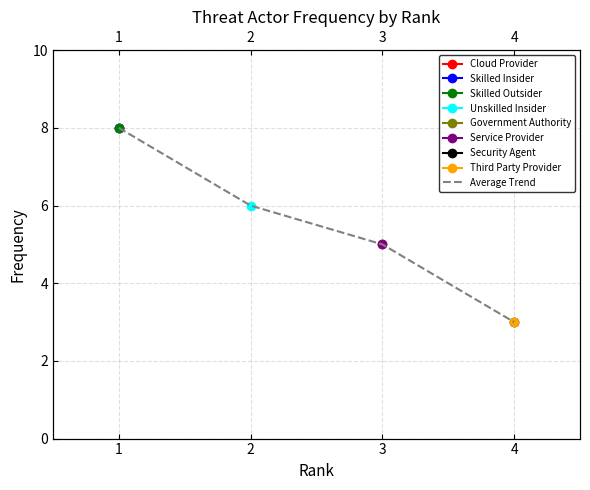

What is the value of the 2nd point from the left?

6